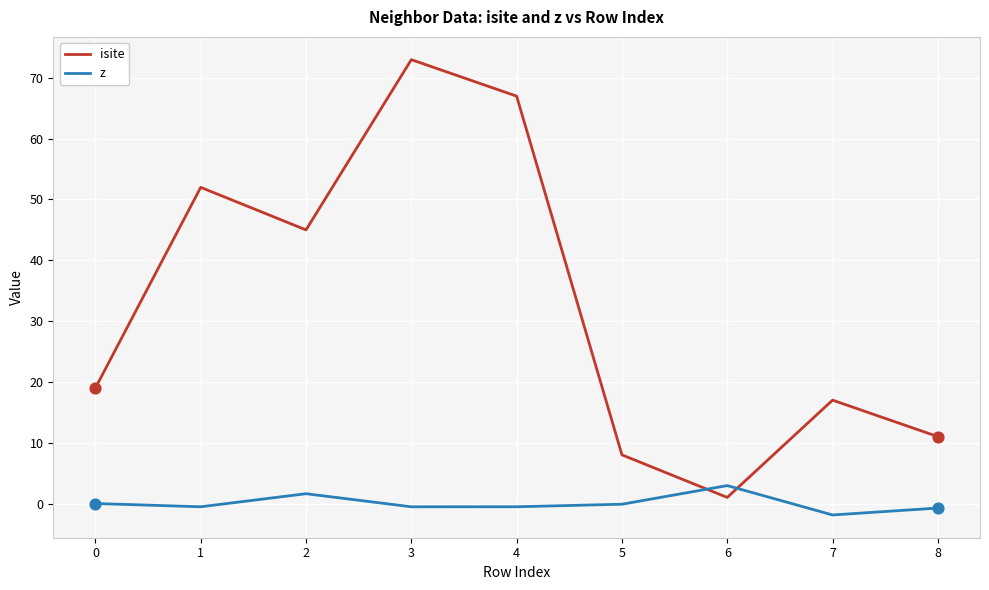

Which series has the largest total across all categories?

isite